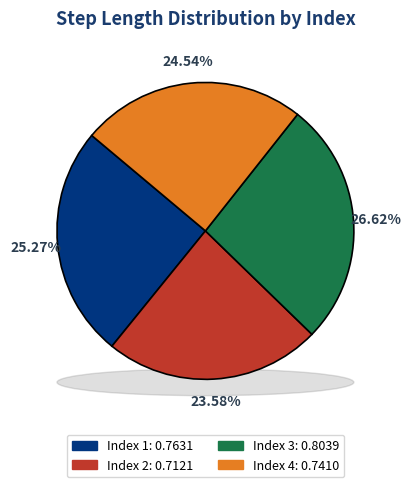

What is the largest slice in the pie chart?

3